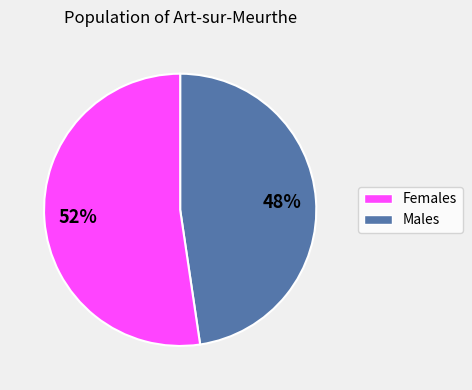

Is there any slice that represents more than half of the pie?

Yes